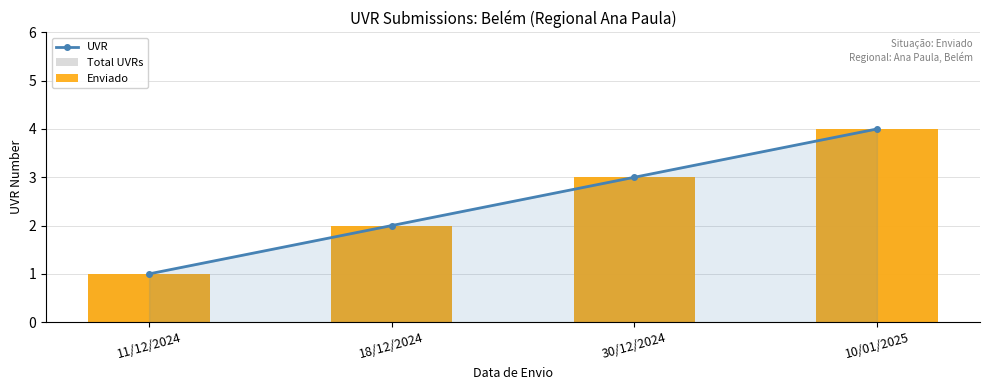

What is the label of the 3rd bar from the left?

30/12/2024